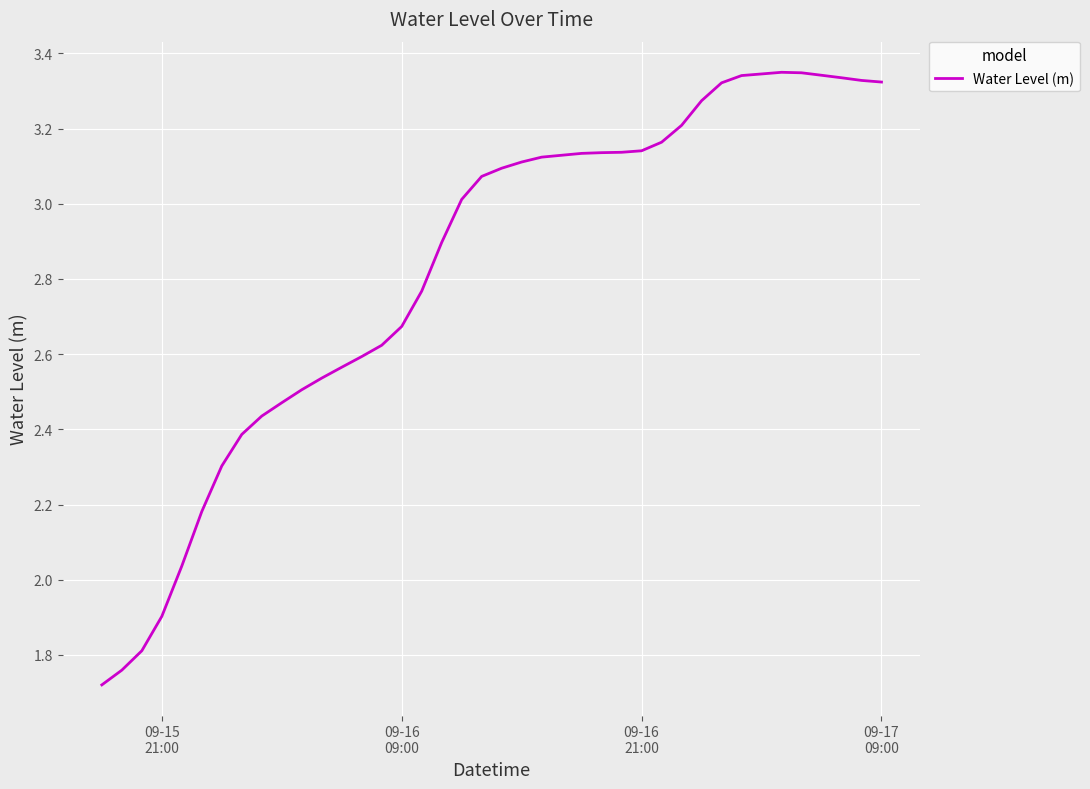

What is the difference between the maximum and minimum values?

1.6